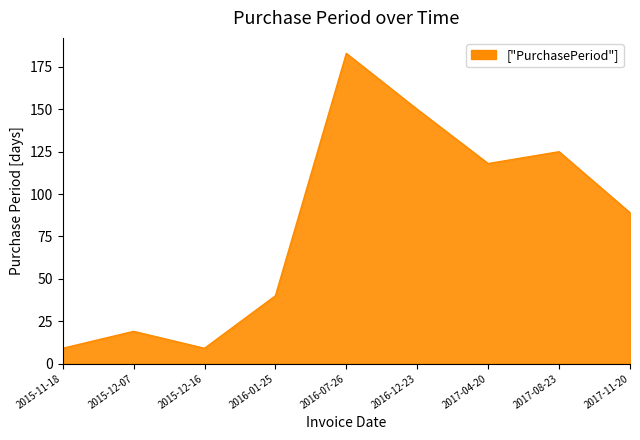

What position from the left is 2017-08-23?

8